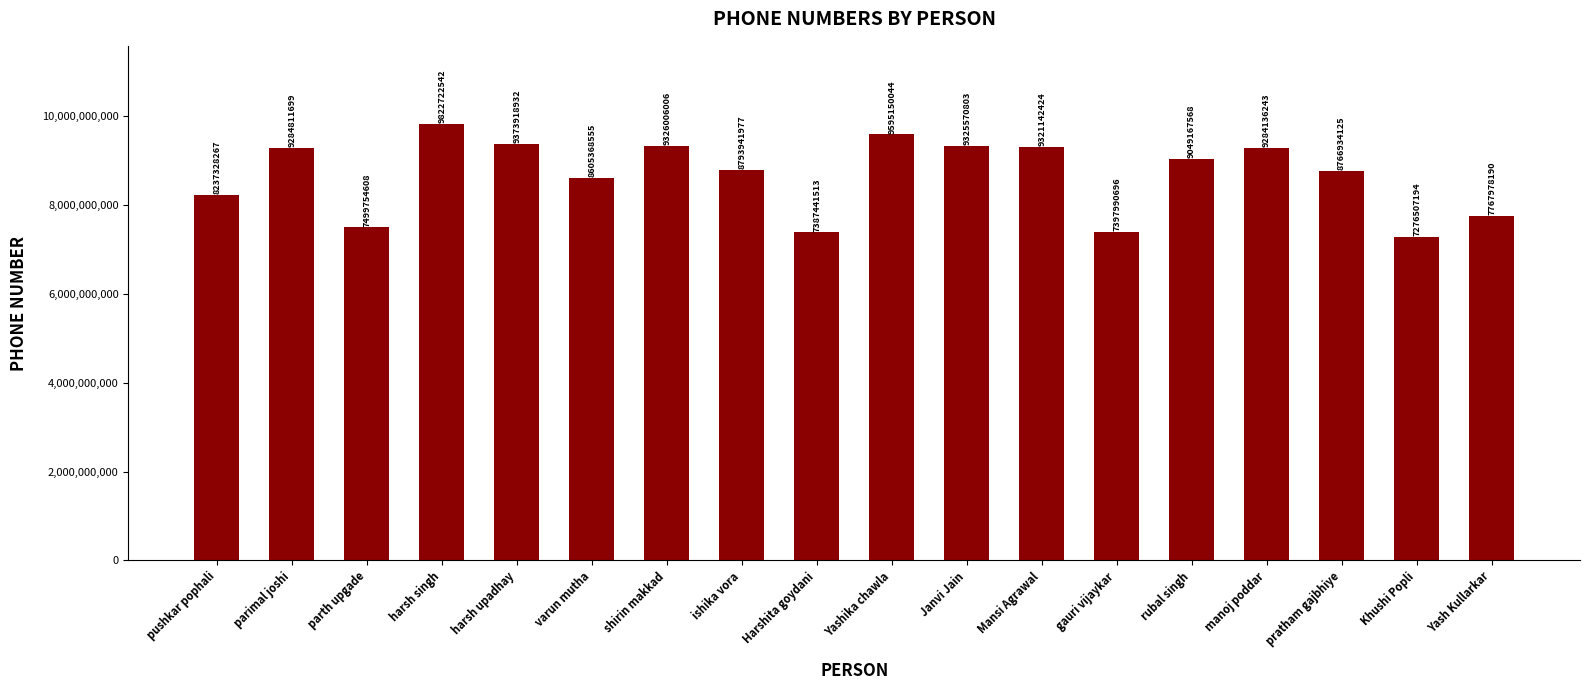

True or false: the data shows 11261219357 at gauri vijaykar.

False